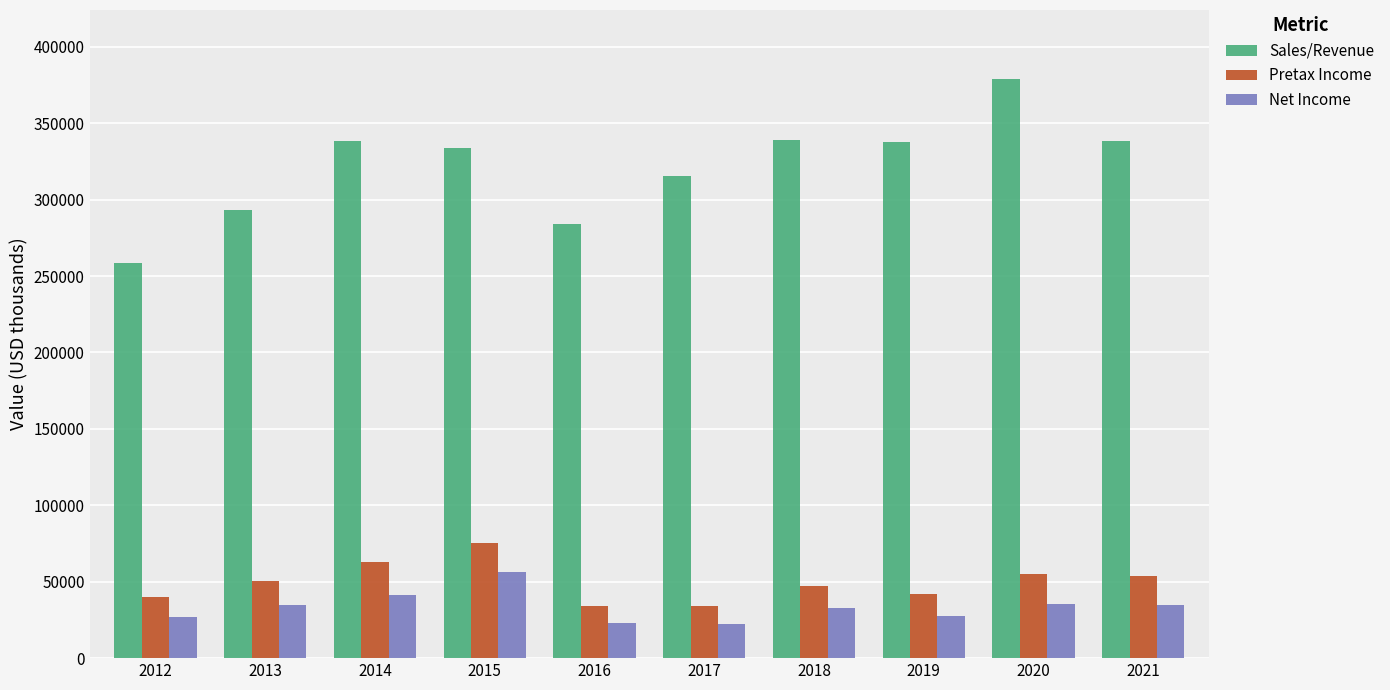

Which label corresponds to the largest value in the chart?

2020